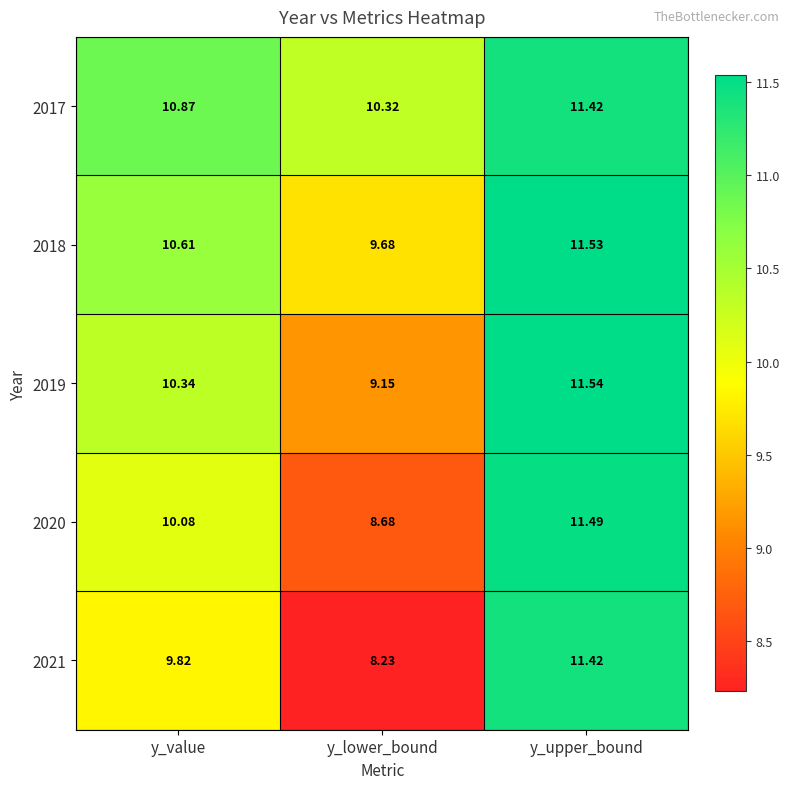

At which category does the chart reach its peak across all series?

y_upper_bound